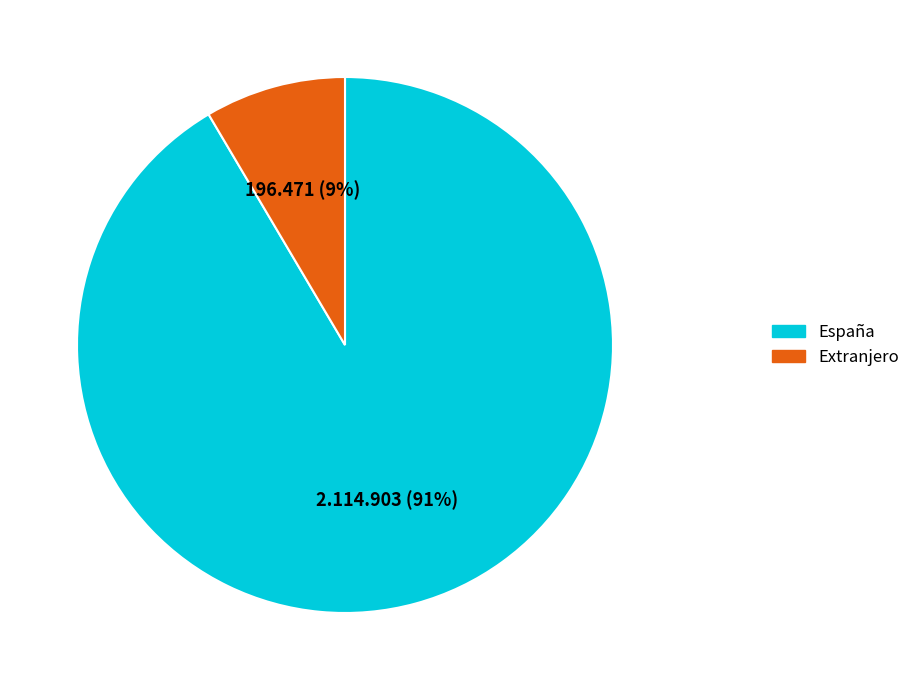

To the nearest percent, what is the average slice percentage?

50%